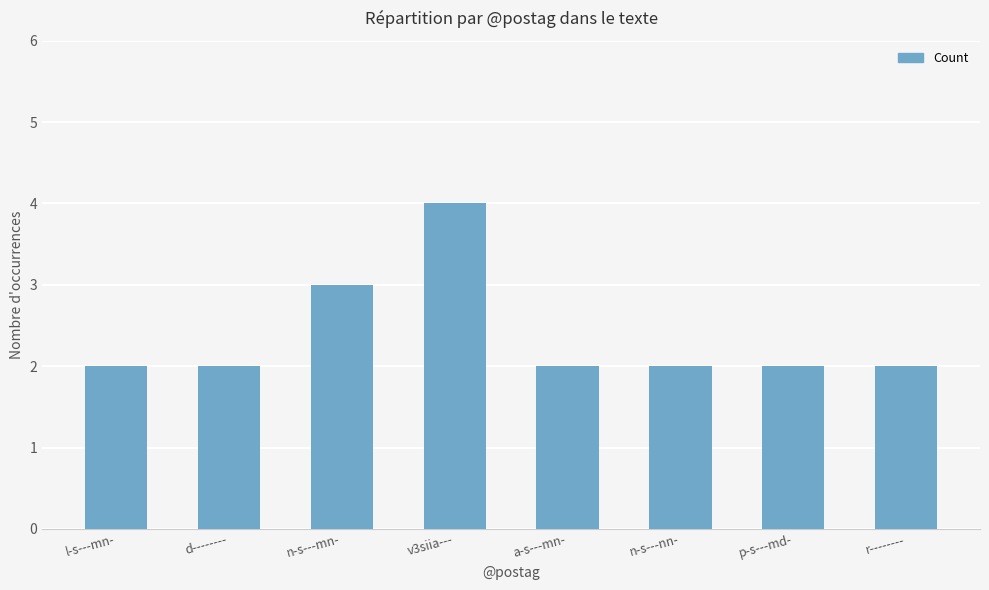

Does the chart contain any negative values?

No